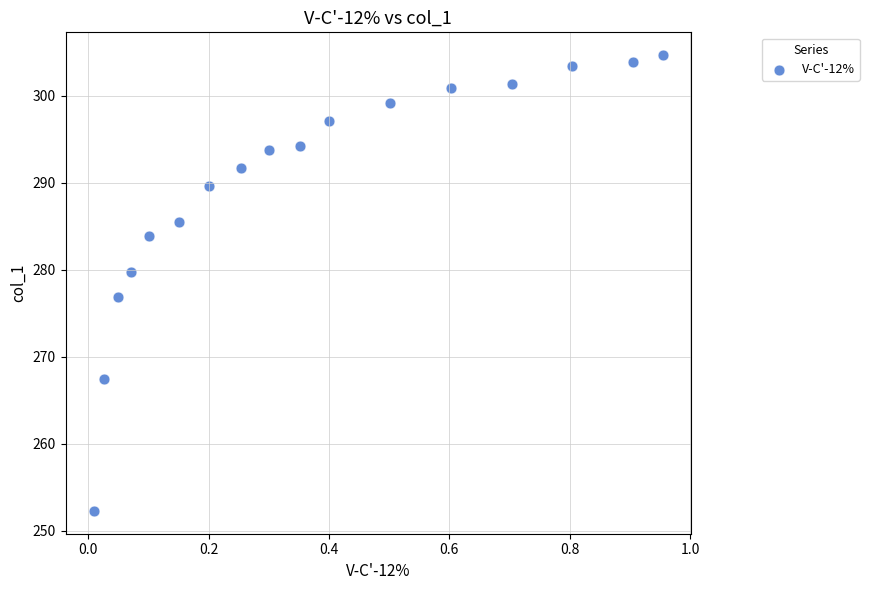

What Y value in the scatter plot is closest to 278?

276.9